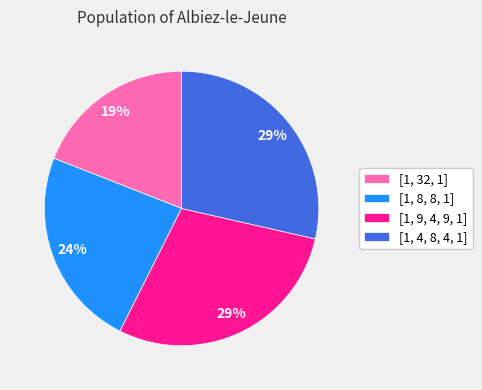

Which has a higher value, [1, 32, 1] or [1, 8, 8, 1]?

[1, 8, 8, 1]